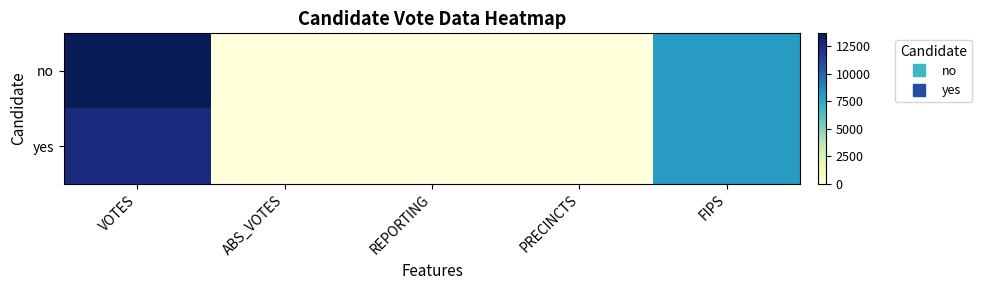

Reading left to right, transcribe all the data shown in this chart.

no: VOTES=13663	ABS_VOTES=0	REPORTING=30	PRECINCTS=30	FIPS=8037
yes: VOTES=12562	ABS_VOTES=0	REPORTING=30	PRECINCTS=30	FIPS=8037